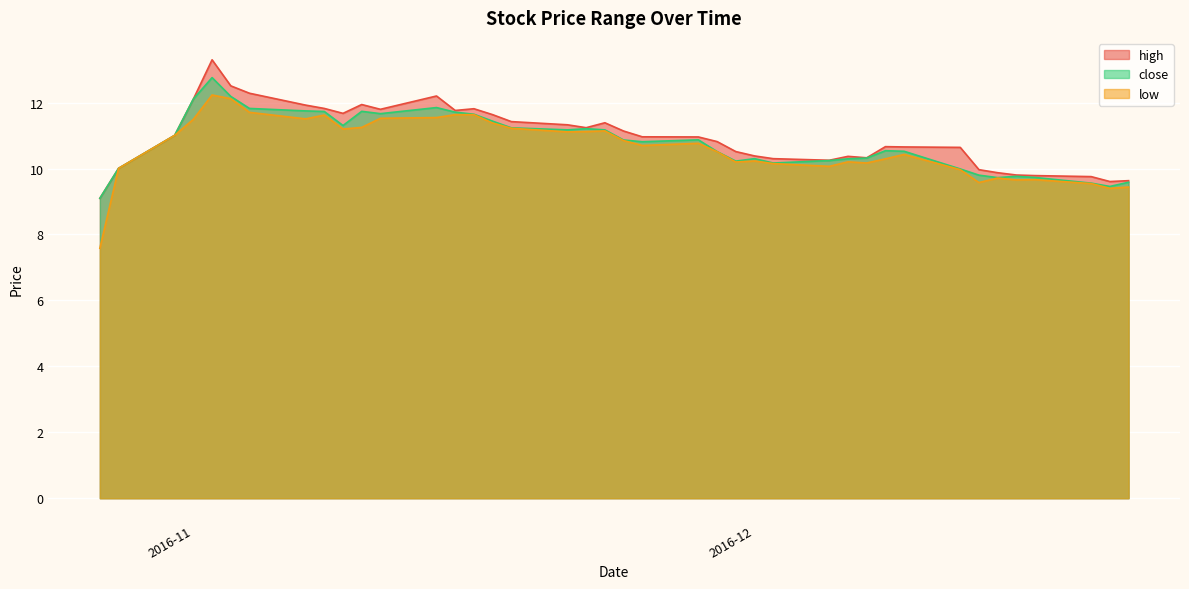

Which series has the largest range (max minus min)?

low